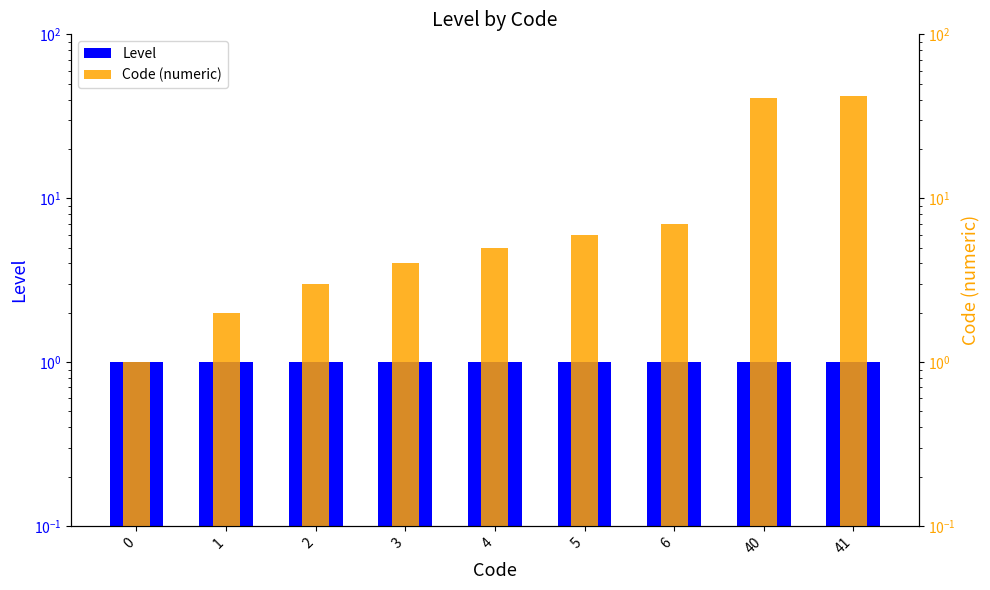

Which series has the widest spread of values?

Code (numeric)